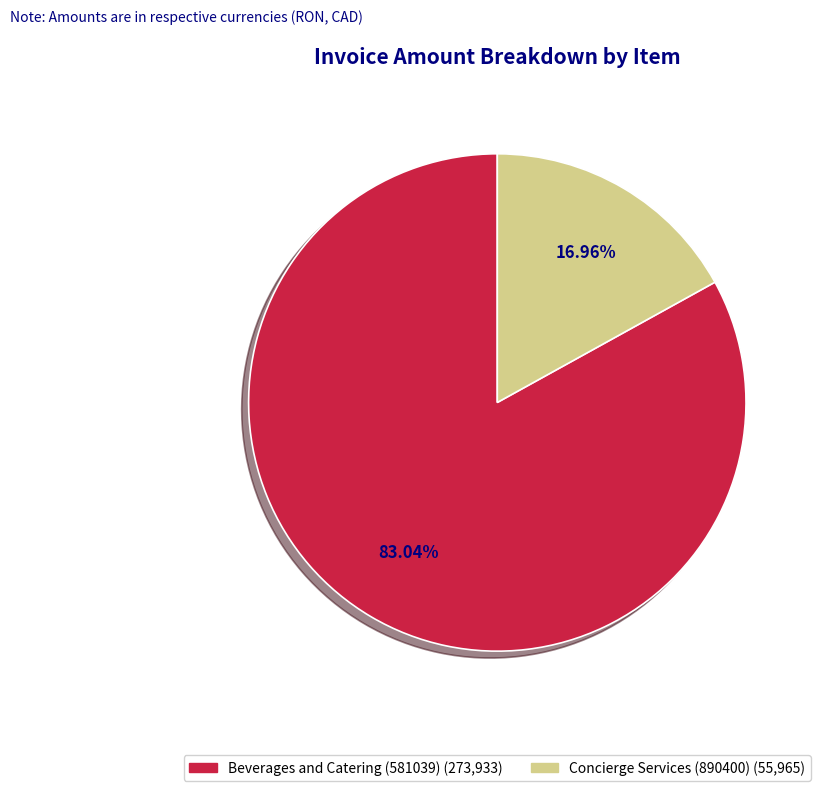

What is the majority slice?

Beverages and Catering (581039)